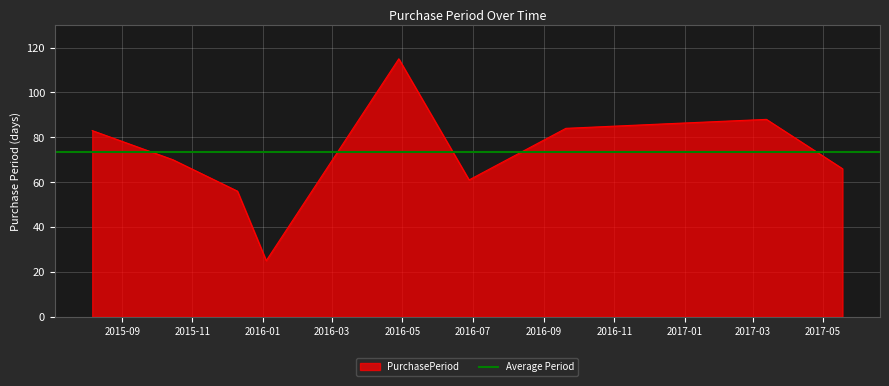

How many points are higher than both their immediate neighbors (excluding endpoints)?

2